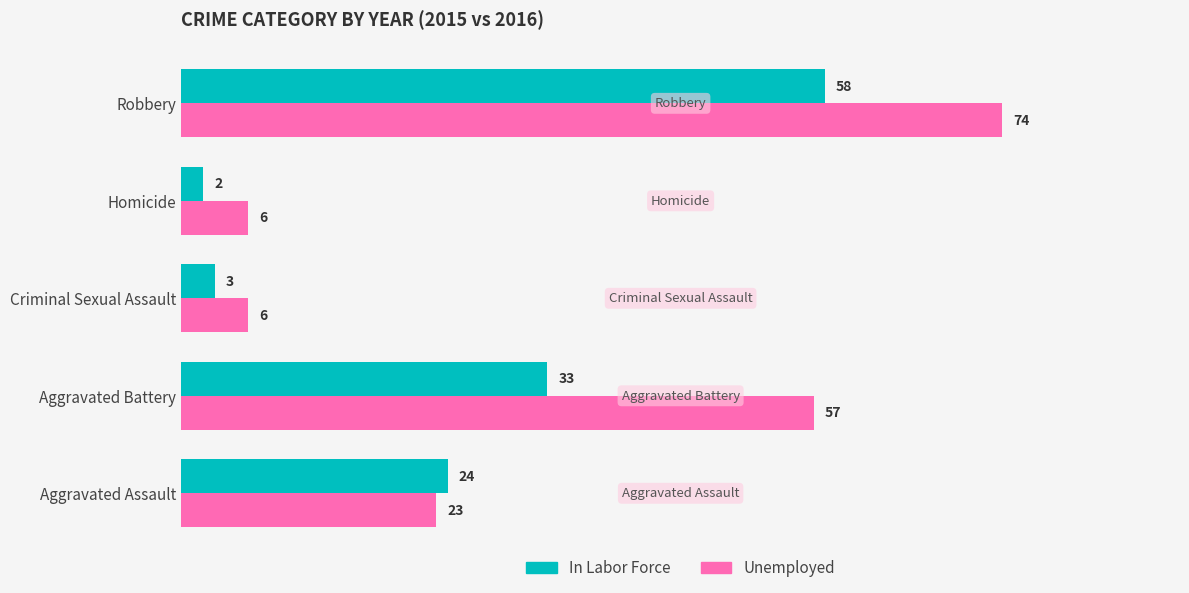

The value of Unemployed at Robbery is 74. True or false?

True